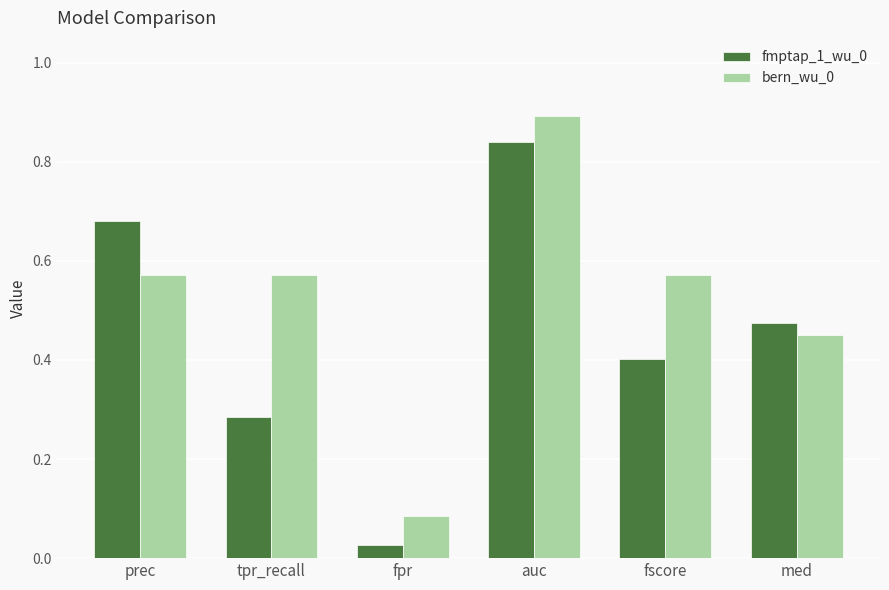

What is the total value across all series at med?

0.9